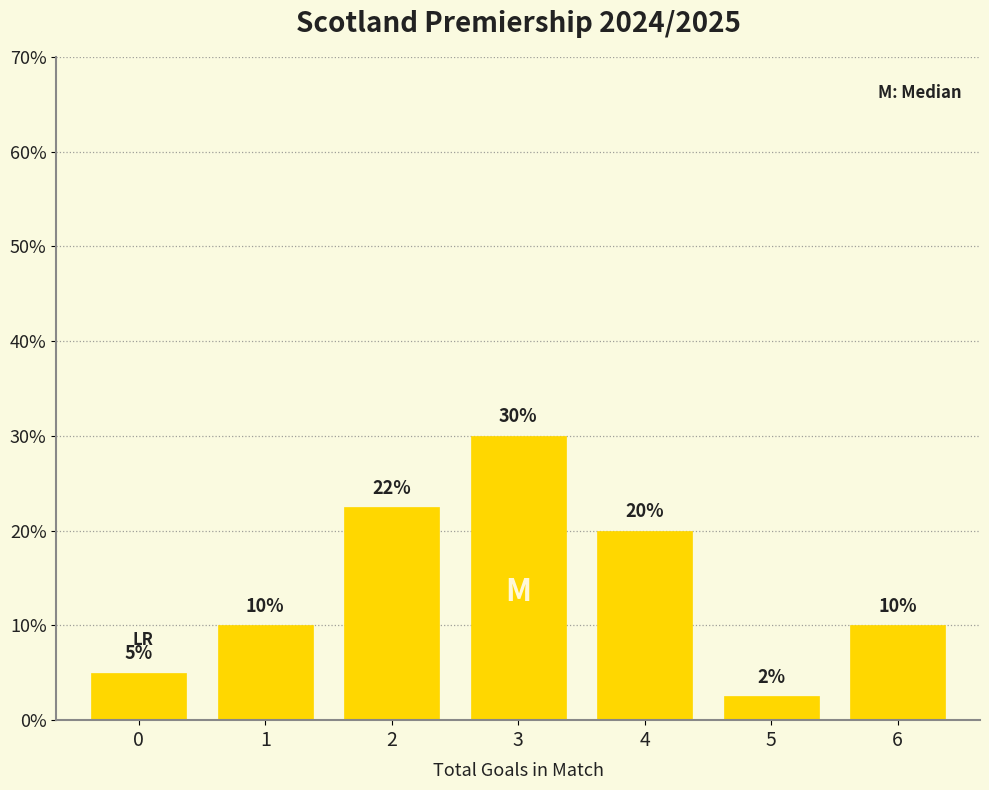

What is the sum of the values at 1 and 0?

15.0